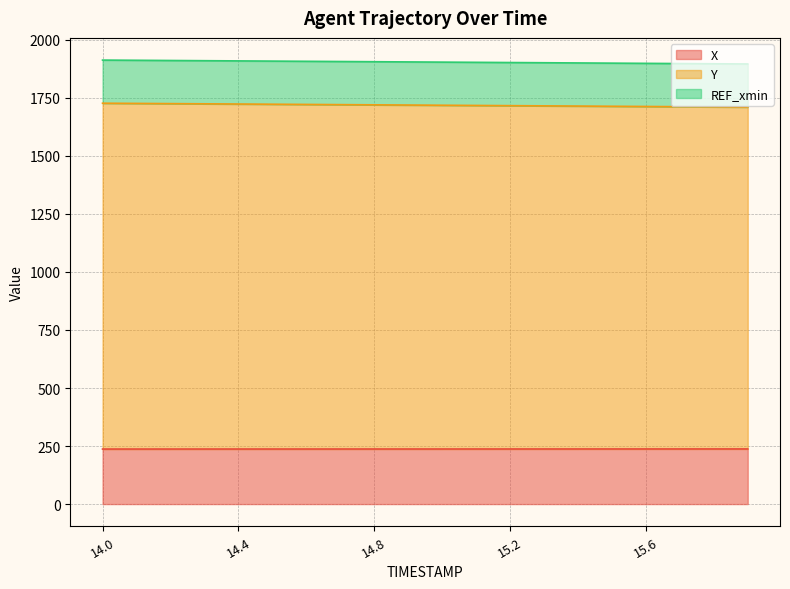

True or false: Y has a value of 2275.0 at 15.9.

False